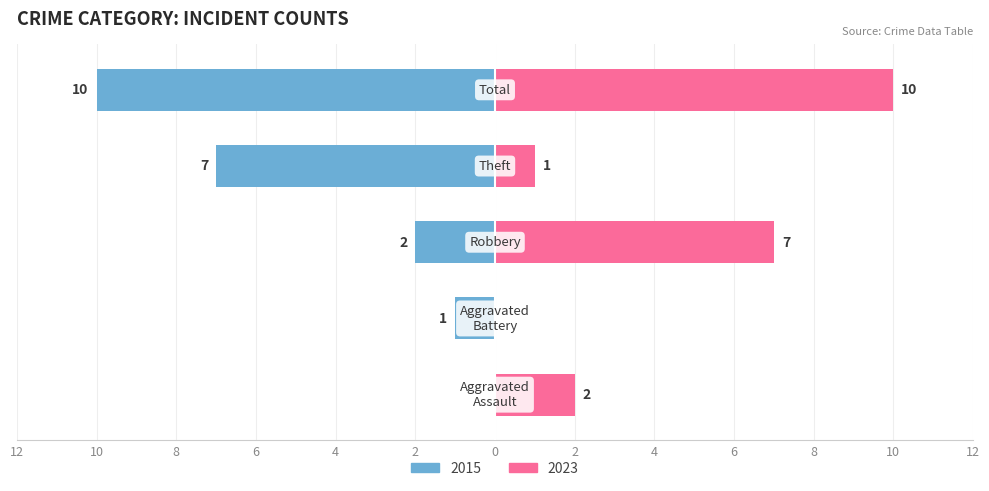

How many series are shown in this chart?

2